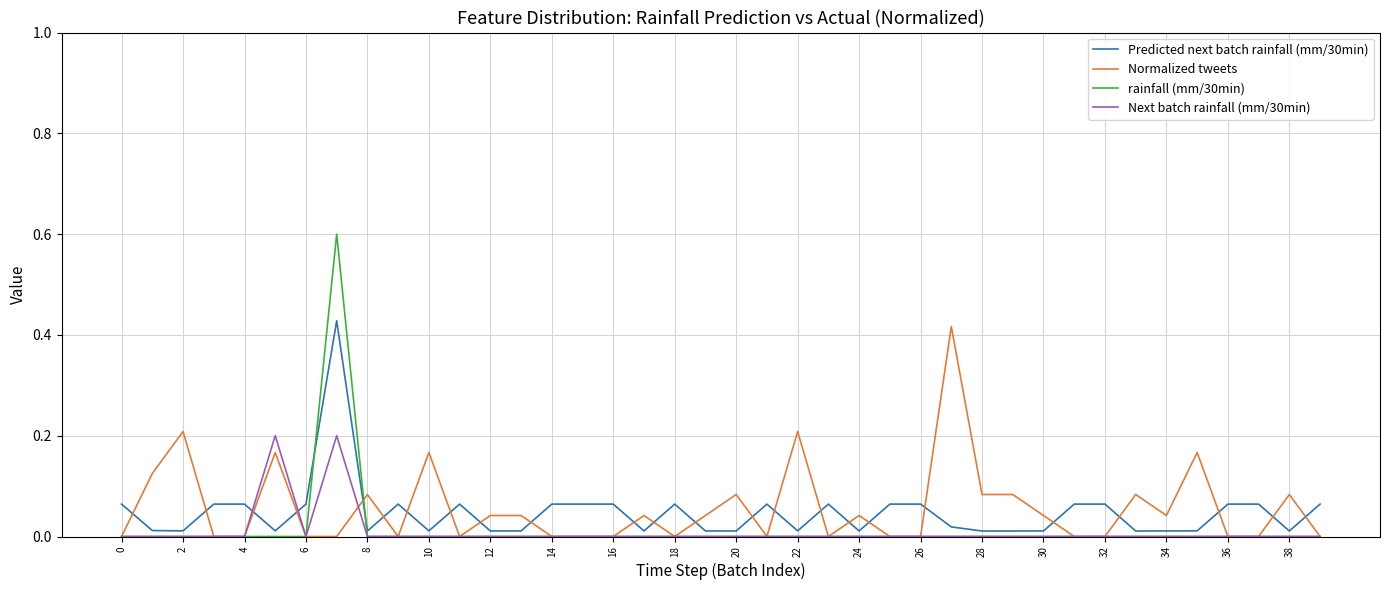

Which series has the largest range (max minus min)?

rainfall (mm/30min)